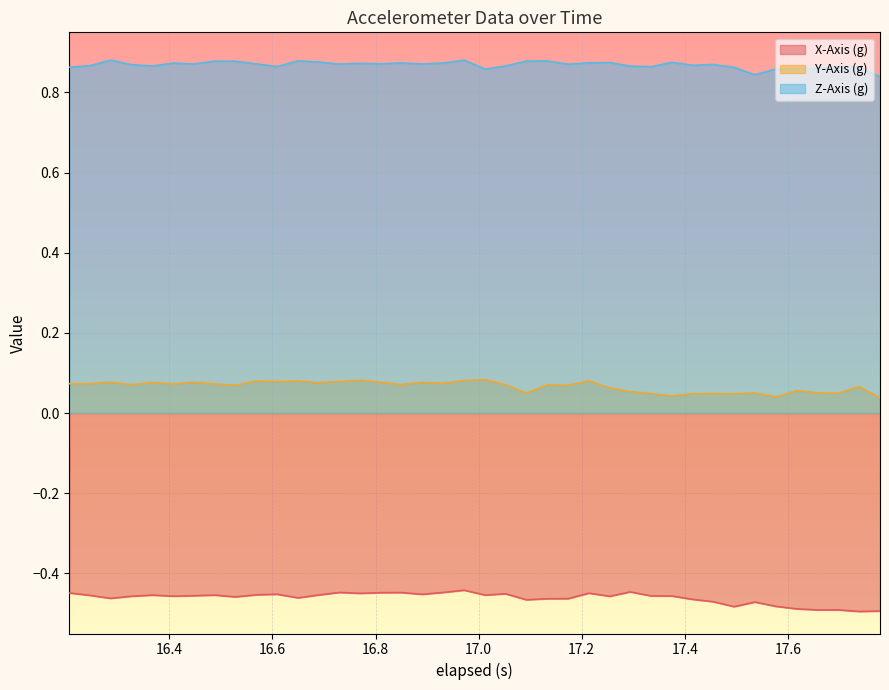

What is the value of the X-Axis (g) point at the 25th from the left?

-0.5